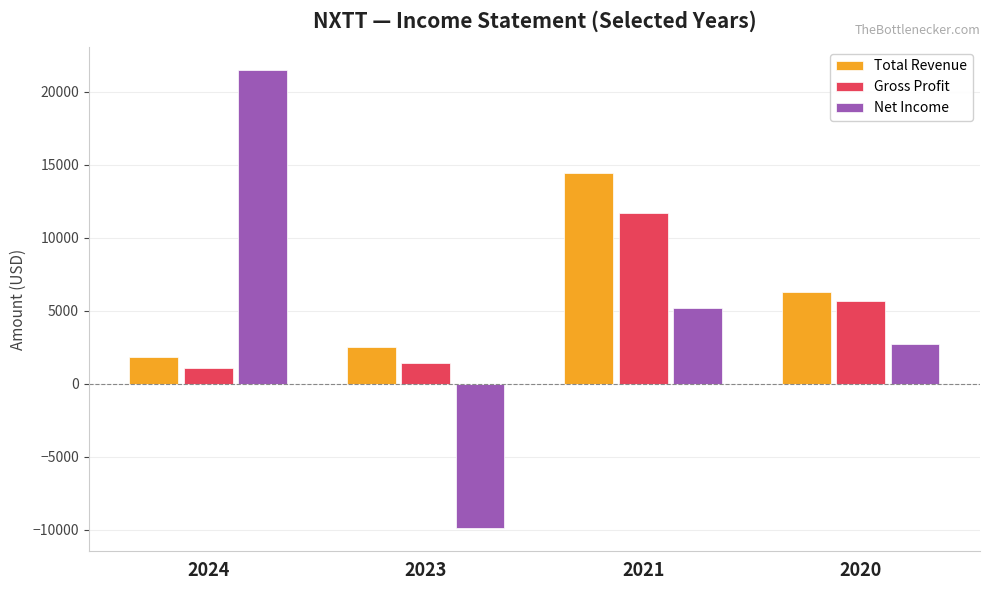

How many values in Net Income are above zero?

3